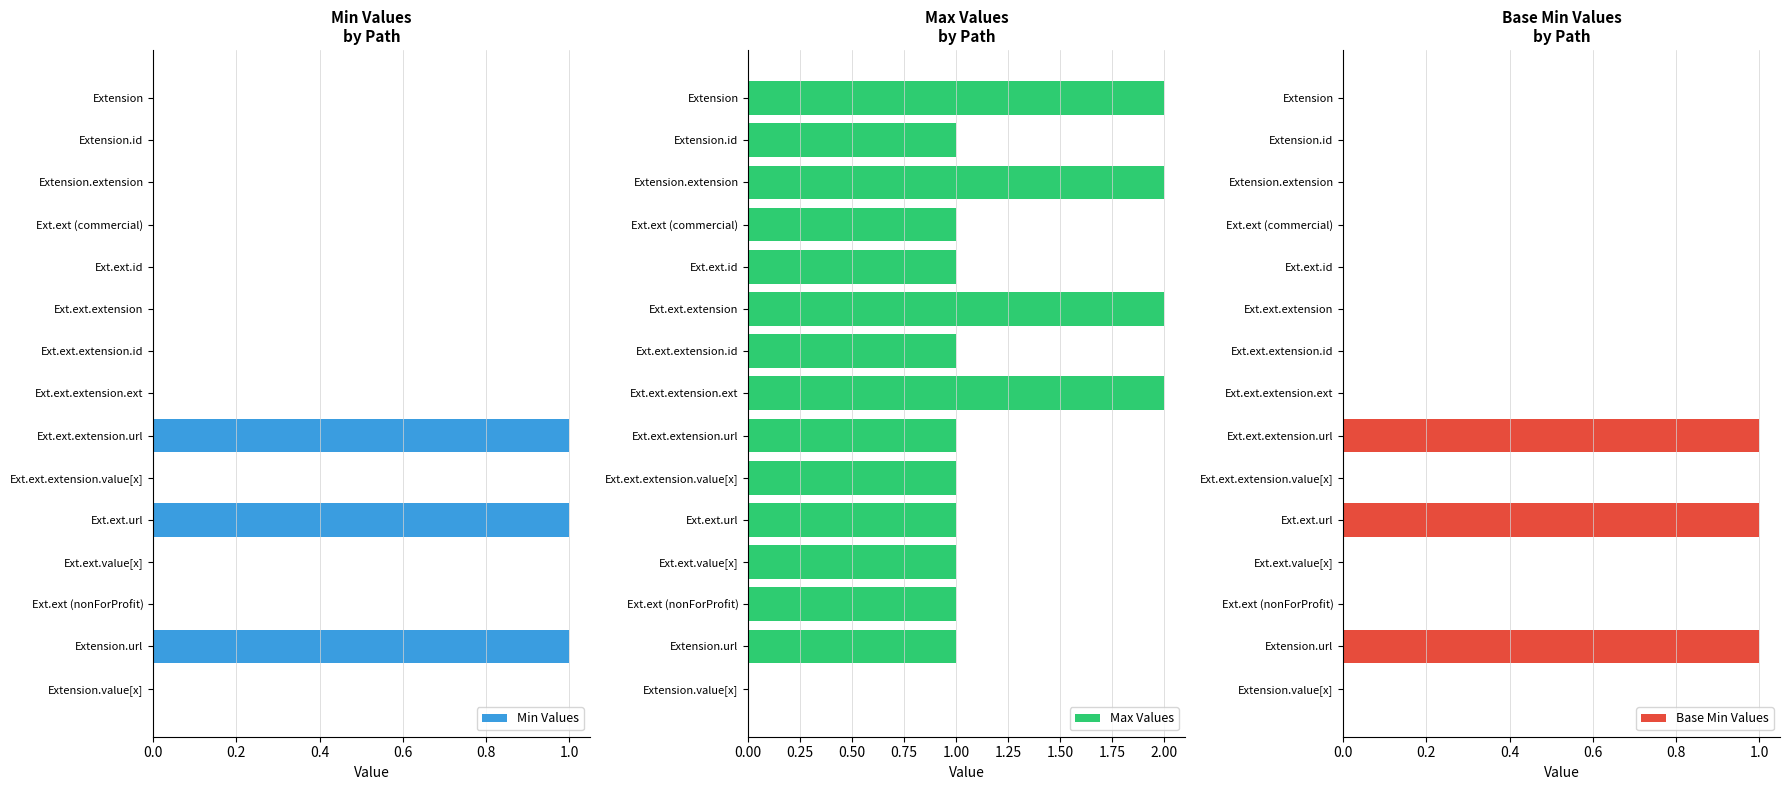

True or false: Min Values has a value of 0 at Ext.ext.extension.ext.

True